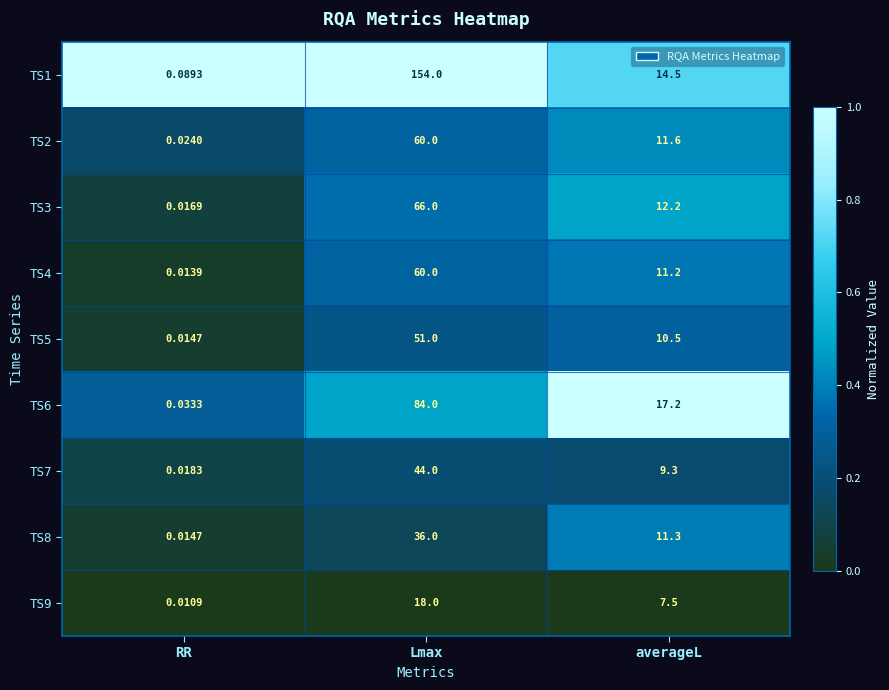

Where is TS4 nearest to the value 30?

averageL